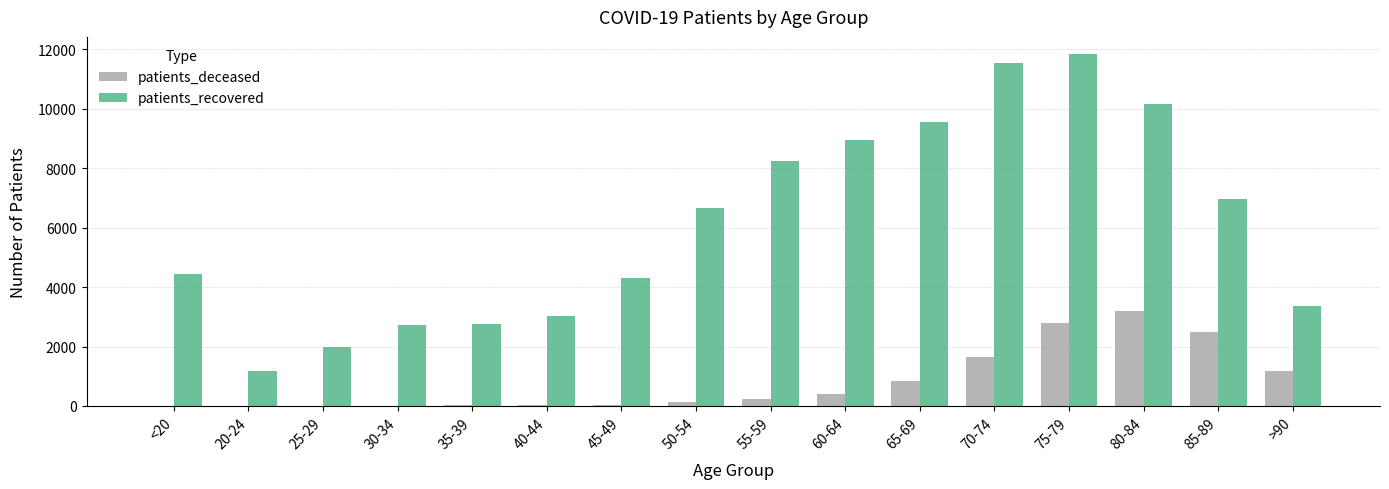

What is the difference between the patients_deceased values at >90 and 50-54?

1059